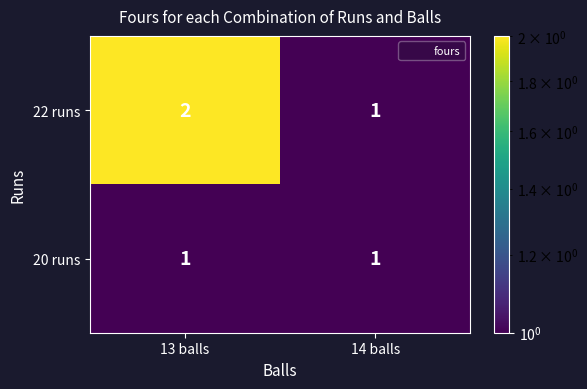

What is the sum of the 22 runs values at 13 balls and 14 balls?

3